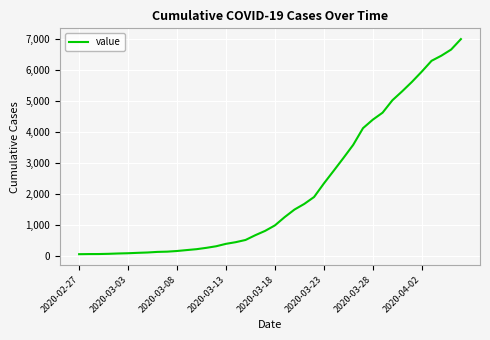

What is the maximum value shown in the chart?

7004